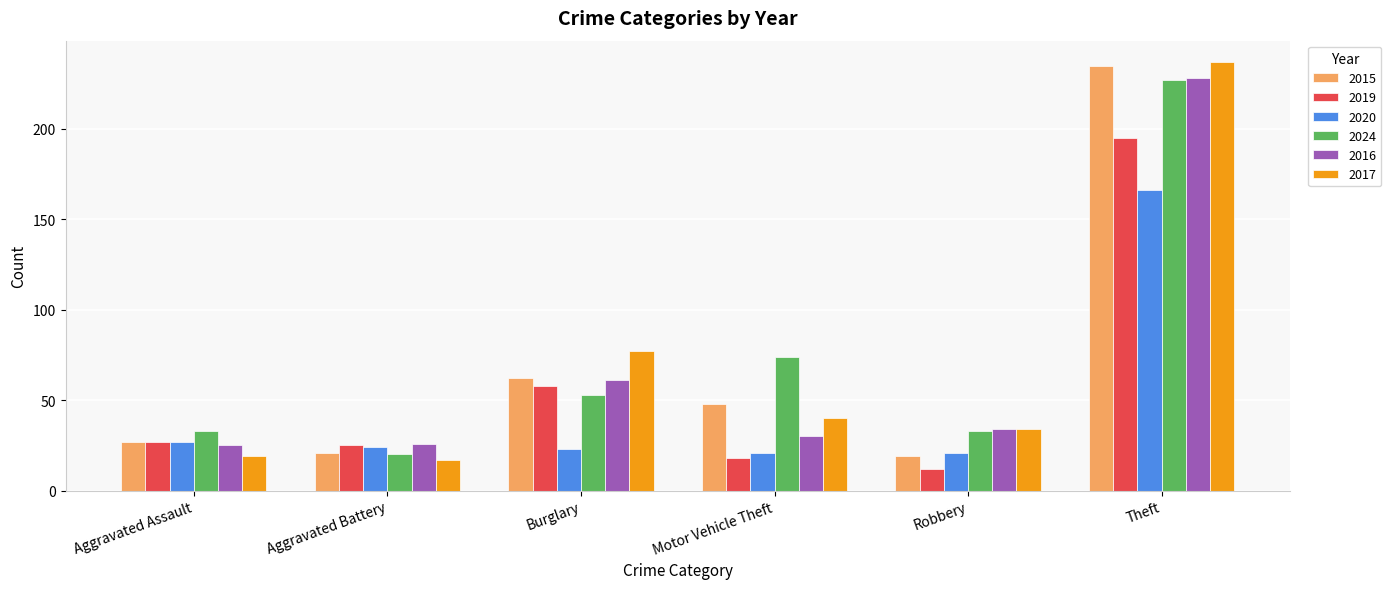

What is the greatest value displayed?

237